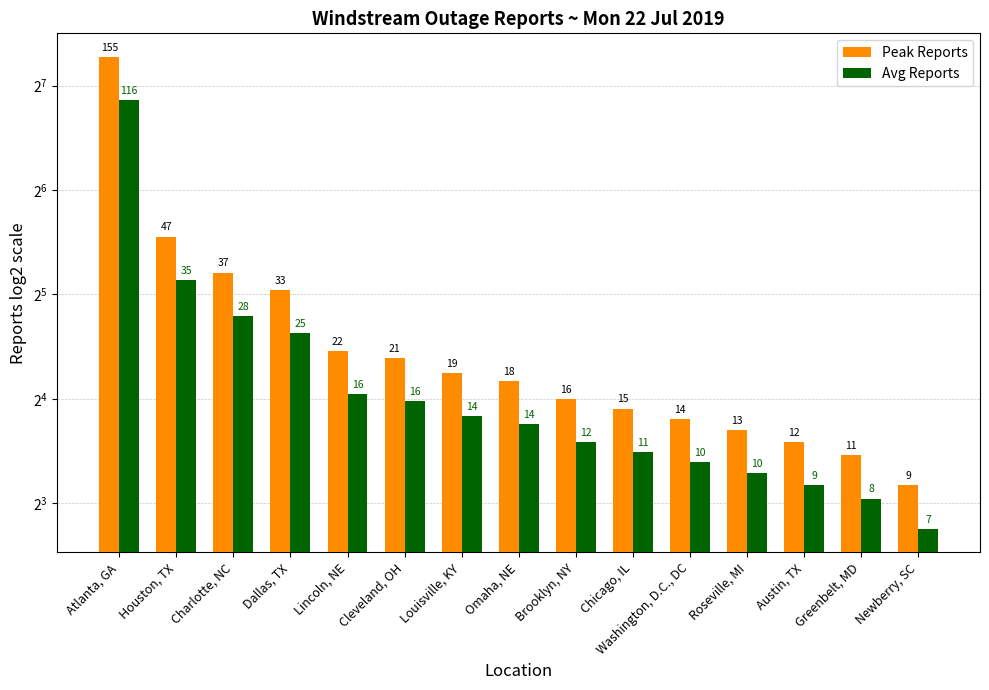

At which label does Avg Reports first exceed 13?

Atlanta, GA